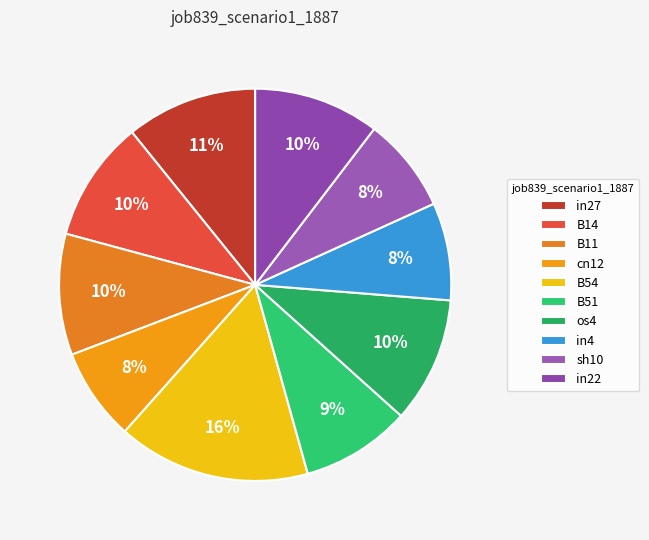

Does B11 account for over 50% of the chart?

No